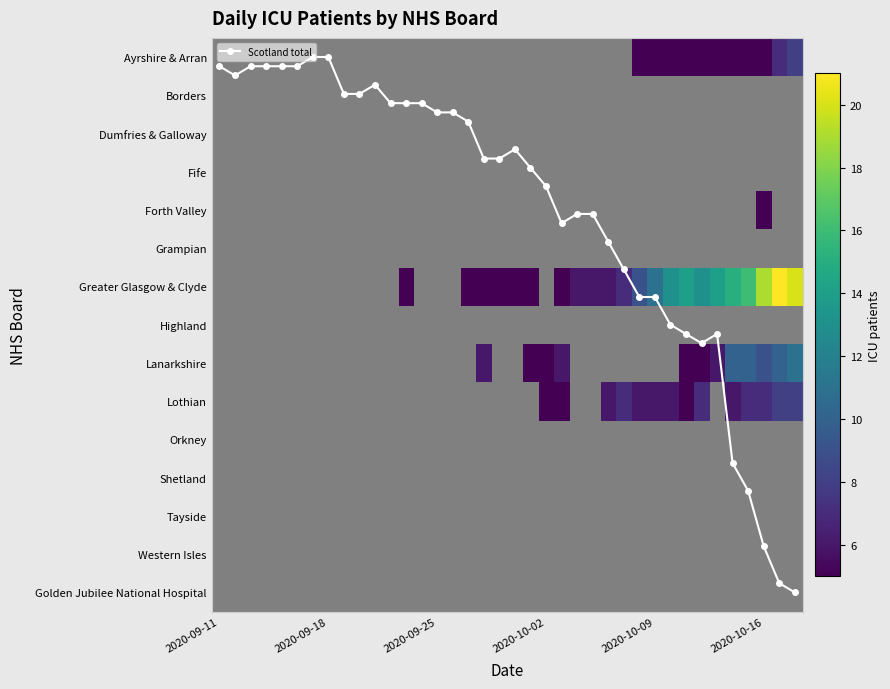

At which category does the chart reach its peak across all series?

36